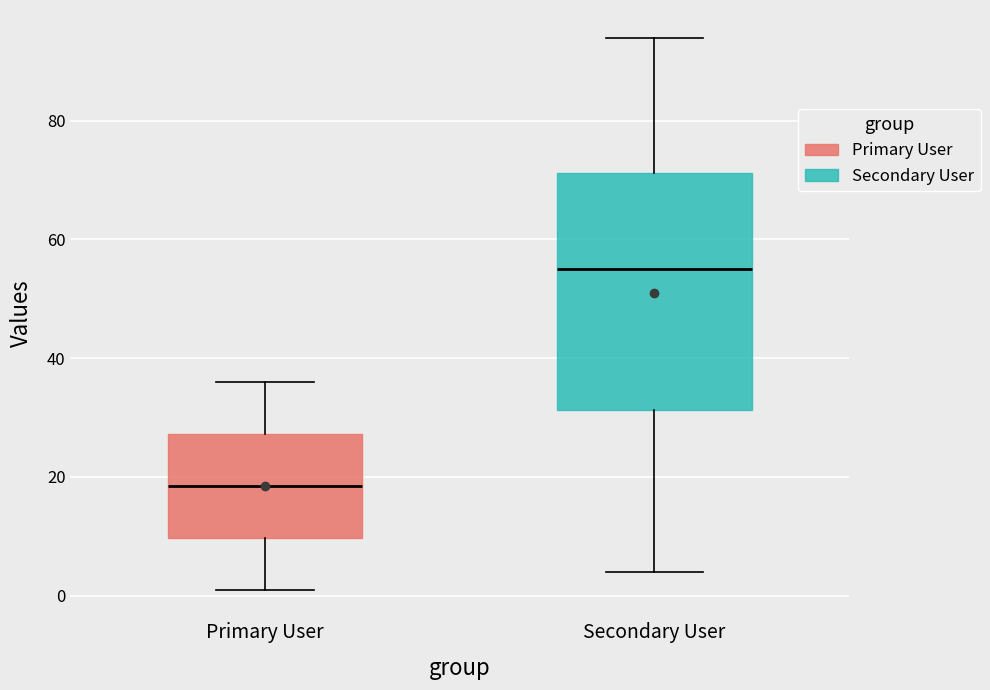

Where is the upper edge of the box for Secondary User on the y-axis? The values are not printed on the chart, so give them approximately, as read against the axis.

72